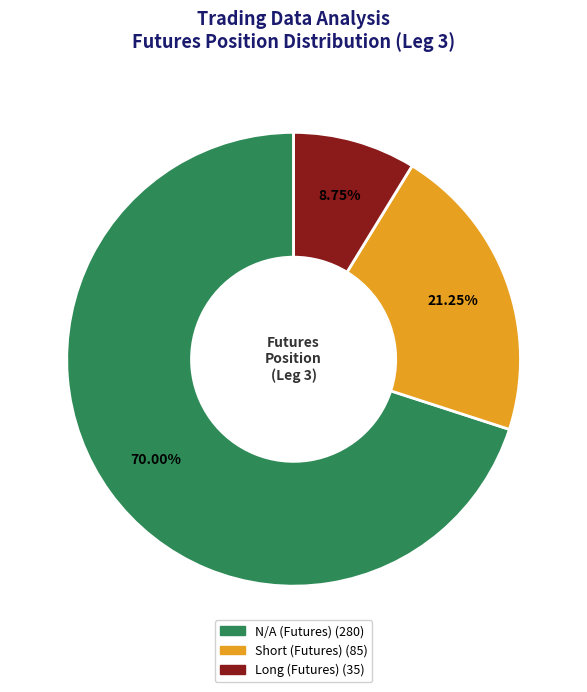

Is there any slice that represents more than half of the pie?

Yes